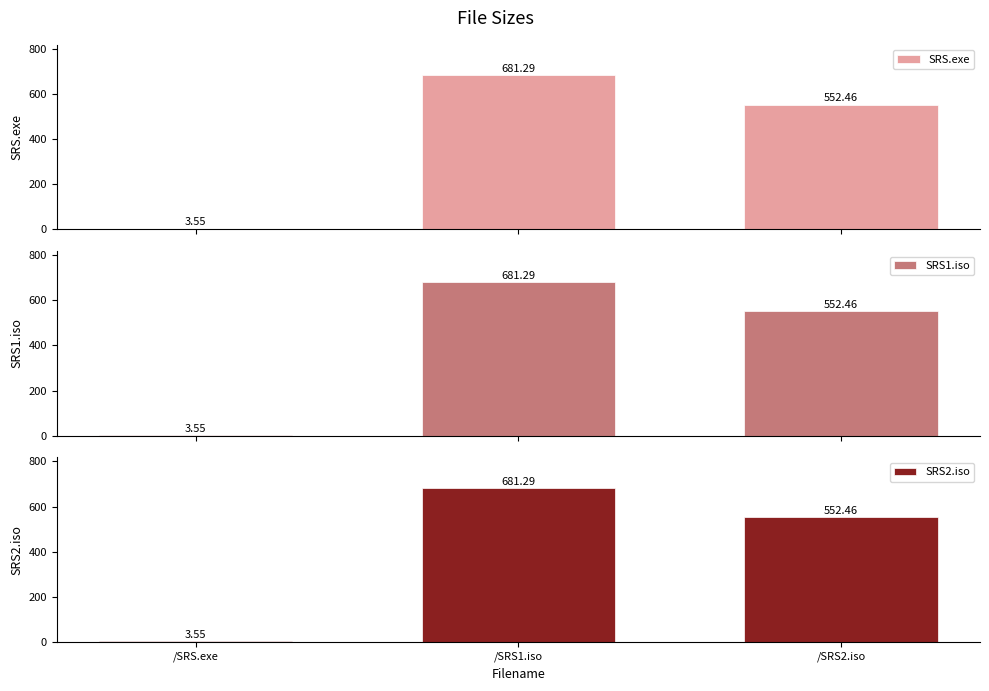

True or false: SRS1.iso has a value of 681.3 at /SRS1.iso.

True